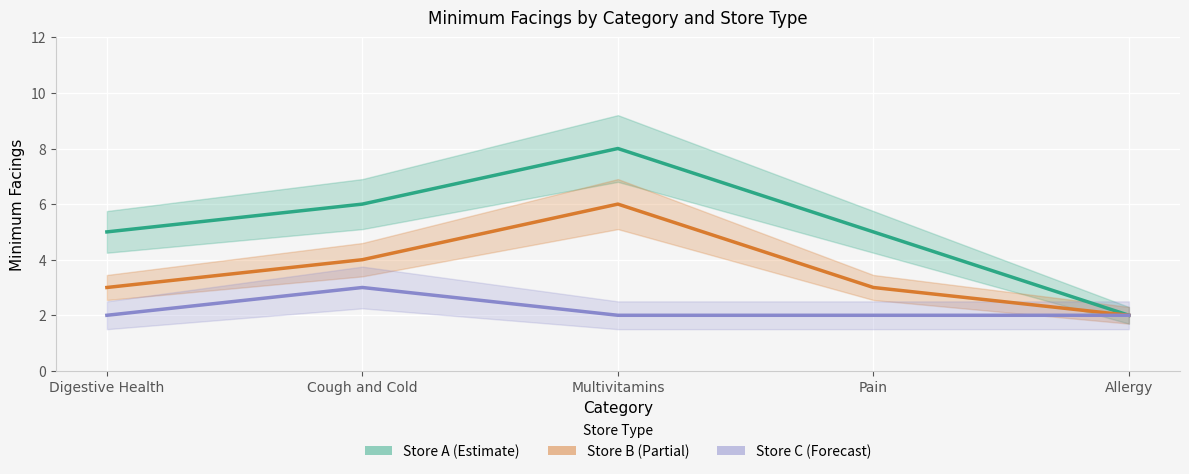

Reading left to right, list all the values displayed in this chart.

Store A: 5	6	8	5	2
Store B: 3	4	6	3	2
Store C: 2	3	2	2	2